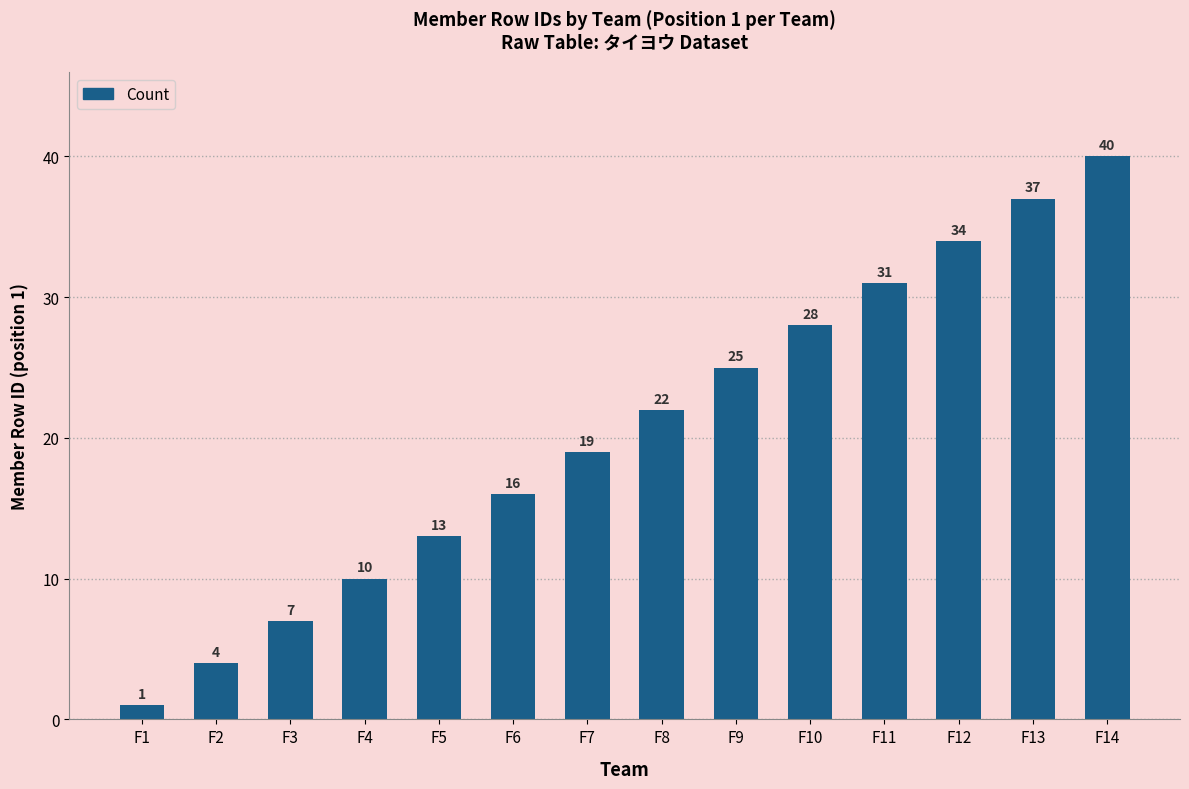

At which label is the value closest to 20?

F7